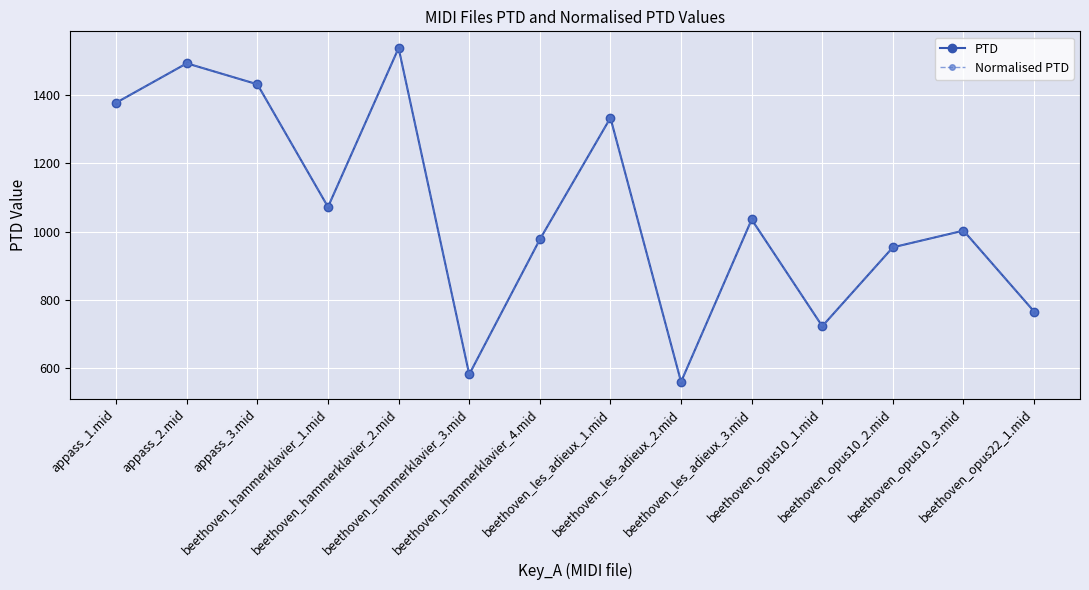

Reading right to left, transcribe all the data shown in this chart.

PTD: beethoven_opus22_1.mid=765.1	beethoven_opus10_3.mid=1002.6	beethoven_opus10_2.mid=953.6	beethoven_opus10_1.mid=722.1	beethoven_les_adieux_3.mid=1035.3	beethoven_les_adieux_2.mid=558.7	beethoven_les_adieux_1.mid=1333.7	beethoven_hammerklavier_4.mid=976.7	beethoven_hammerklavier_3.mid=580.6	beethoven_hammerklavier_2.mid=1538.6	beethoven_hammerklavier_1.mid=1072.1	appass_3.mid=1432.1	appass_2.mid=1493.7	appass_1.mid=1378.1
Normalised PTD: beethoven_opus22_1.mid=765.1	beethoven_opus10_3.mid=1002.6	beethoven_opus10_2.mid=953.6	beethoven_opus10_1.mid=722.1	beethoven_les_adieux_3.mid=1035.3	beethoven_les_adieux_2.mid=558.7	beethoven_les_adieux_1.mid=1333.7	beethoven_hammerklavier_4.mid=976.7	beethoven_hammerklavier_3.mid=580.6	beethoven_hammerklavier_2.mid=1538.6	beethoven_hammerklavier_1.mid=1072.1	appass_3.mid=1432.1	appass_2.mid=1493.7	appass_1.mid=1378.1